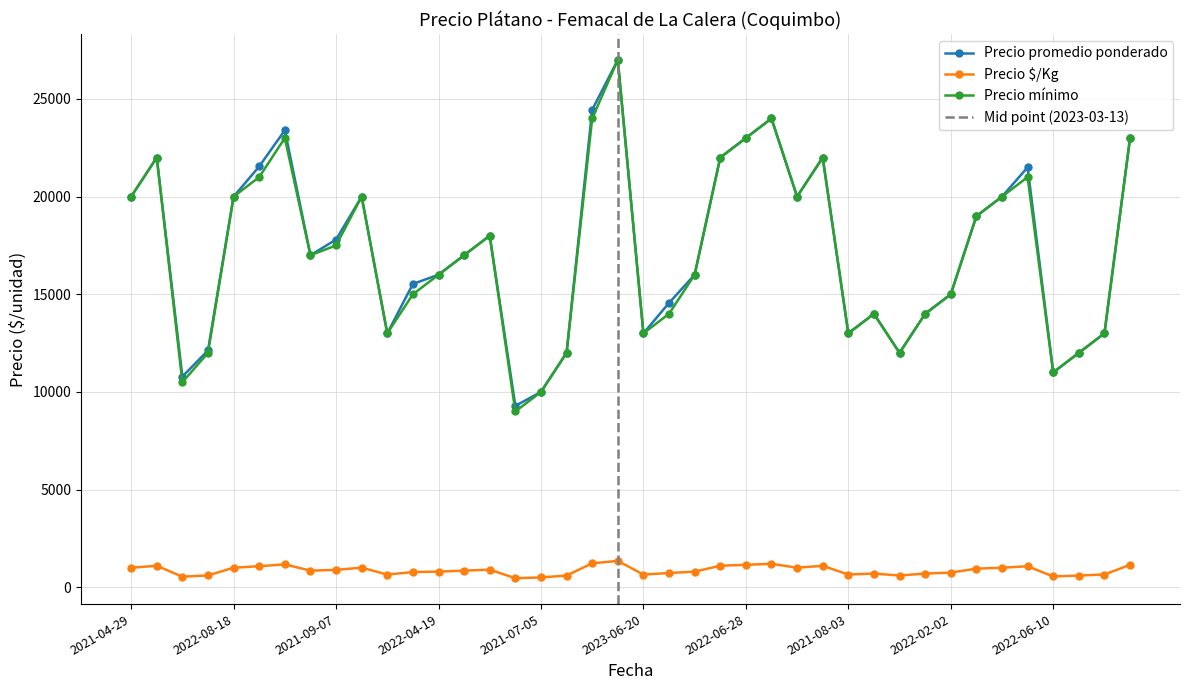

True or false: Precio $/Kg and Precio mínimo cross at least once.

False